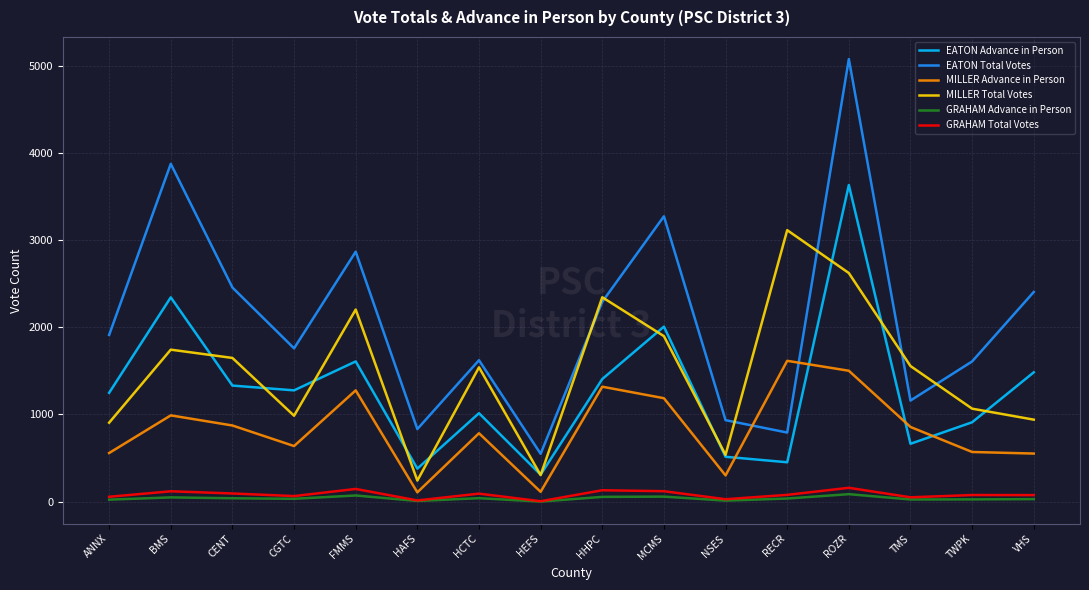

List the series in order of their peak value, lowest first.

GRAHAM Advance in Person, GRAHAM Total Votes, MILLER Advance in Person, MILLER Total Votes, EATON Advance in Person, EATON Total Votes